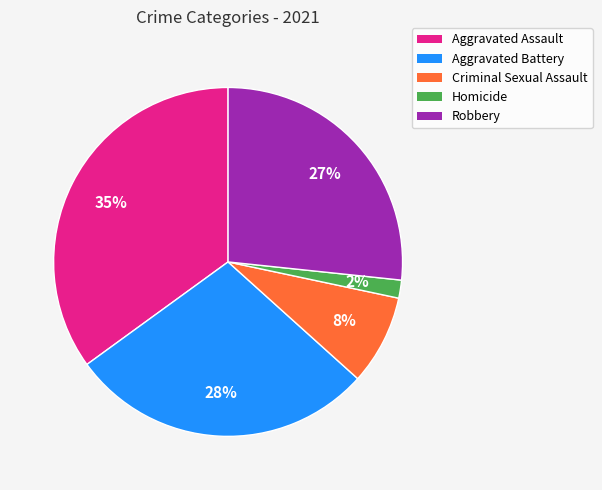

Is there a majority slice in this chart?

No